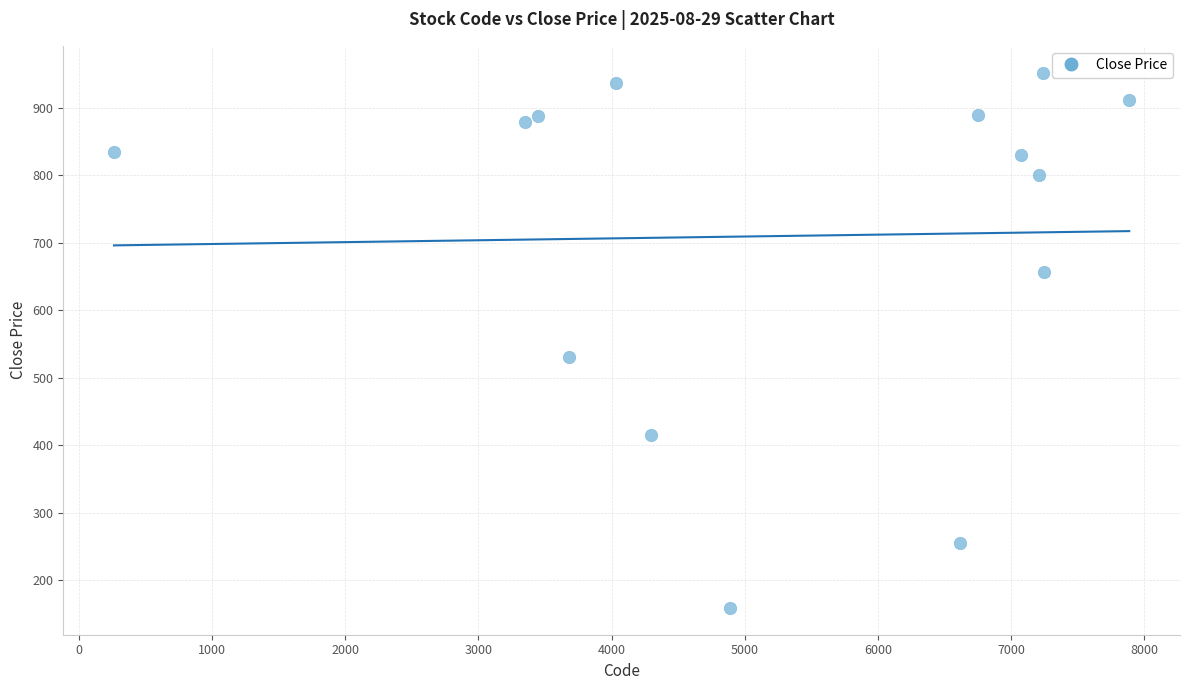

What Y value in the scatter plot is closest to 555?

531.0